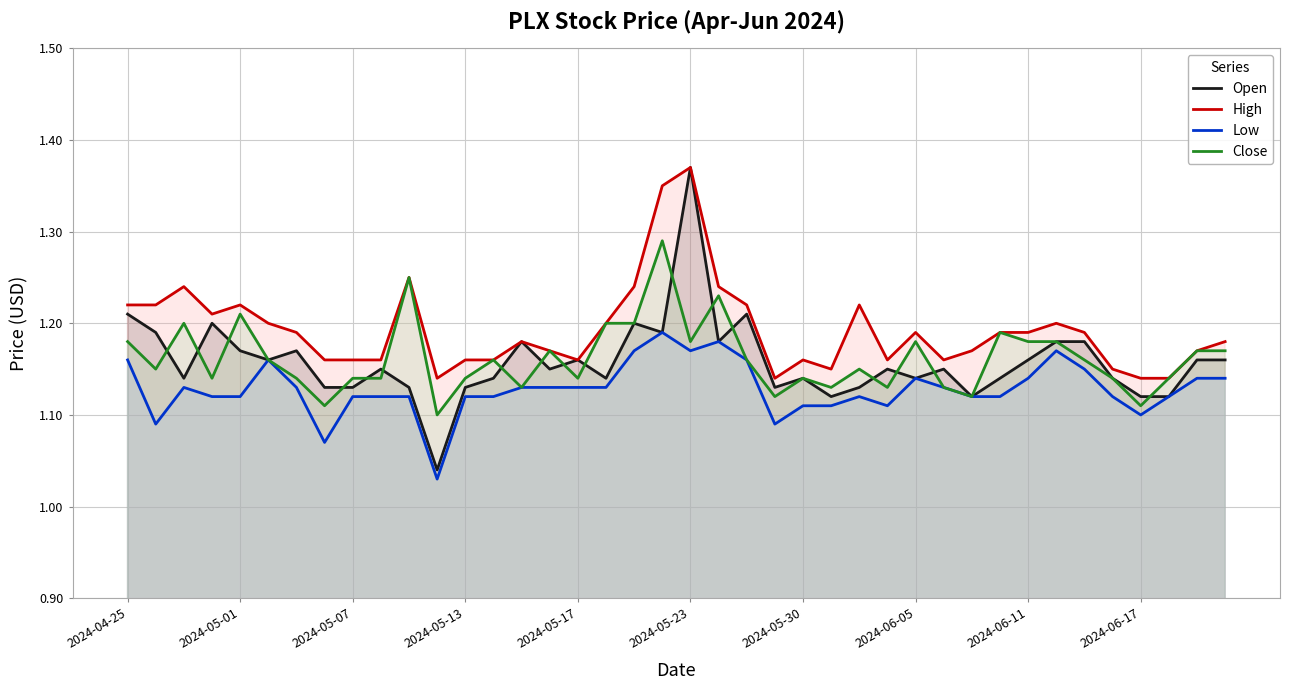

How many lines are shown in the chart?

4